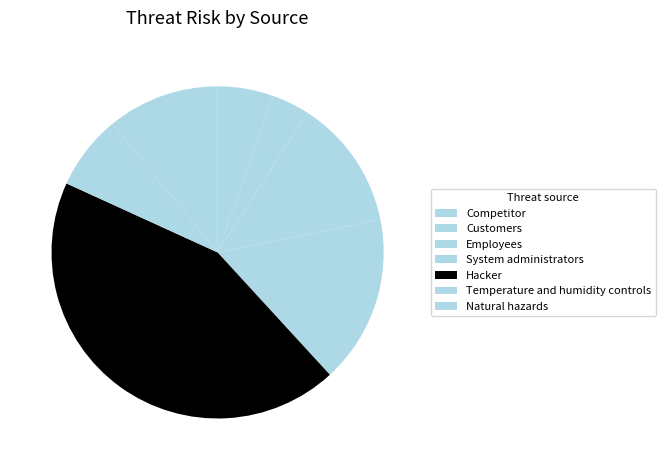

Which category has the smallest portion of the pie?

Customers